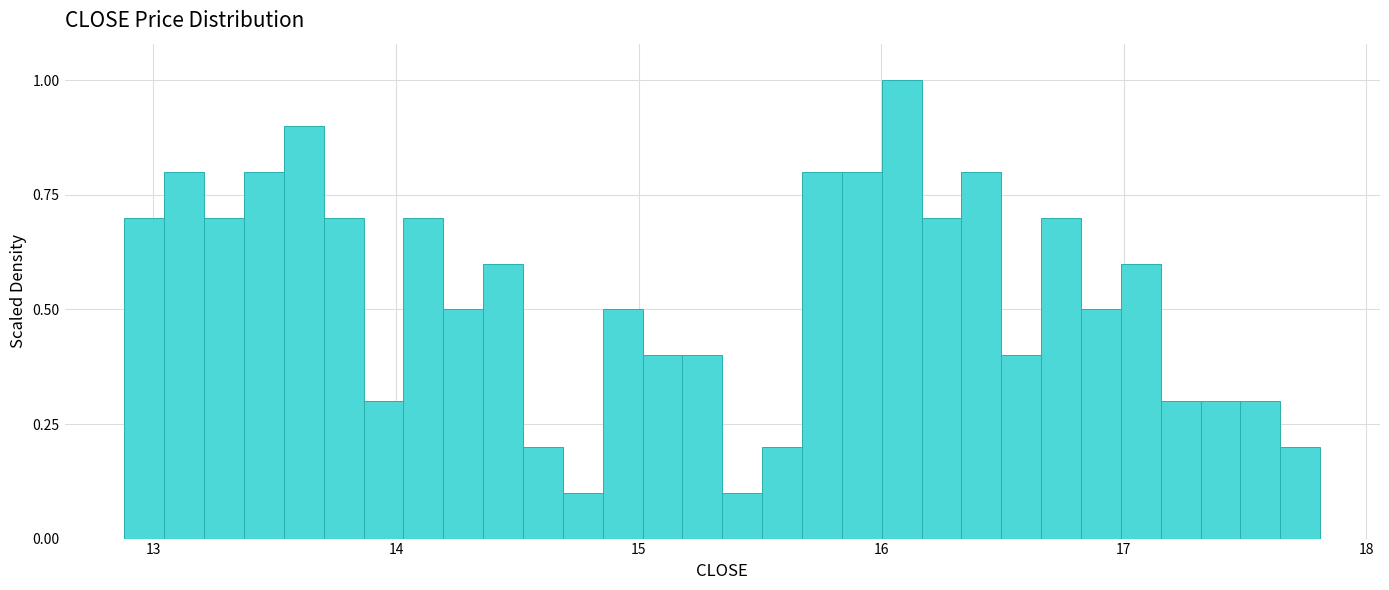

Read against the x-axis, roughly where is the centre of the tallest bar?

16.1